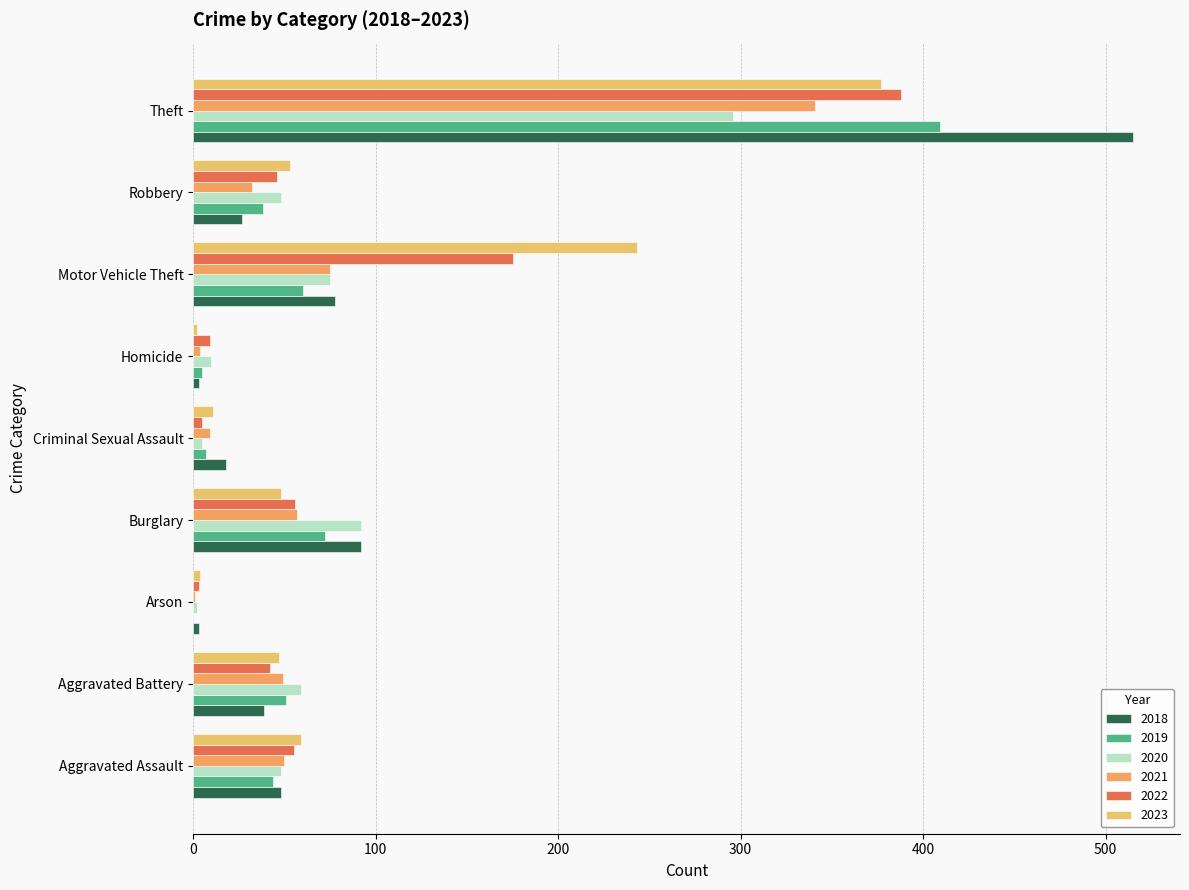

At which label is 2022 closest to 195?

Motor Vehicle Theft